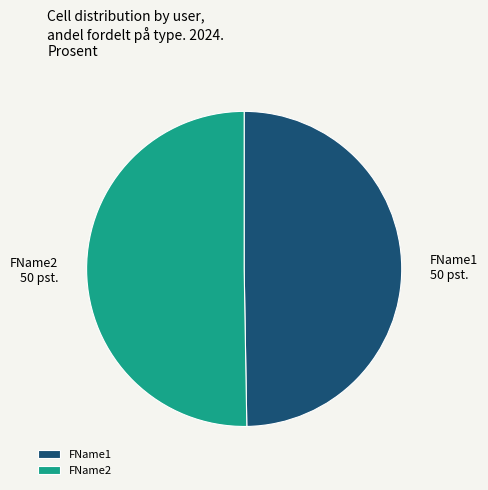

Which category has the smallest portion of the pie?

FName1